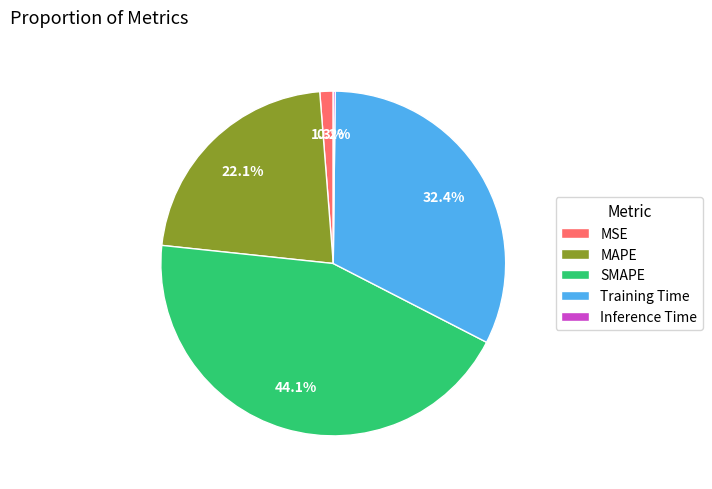

To the nearest percent, what is the average slice percentage?

20%